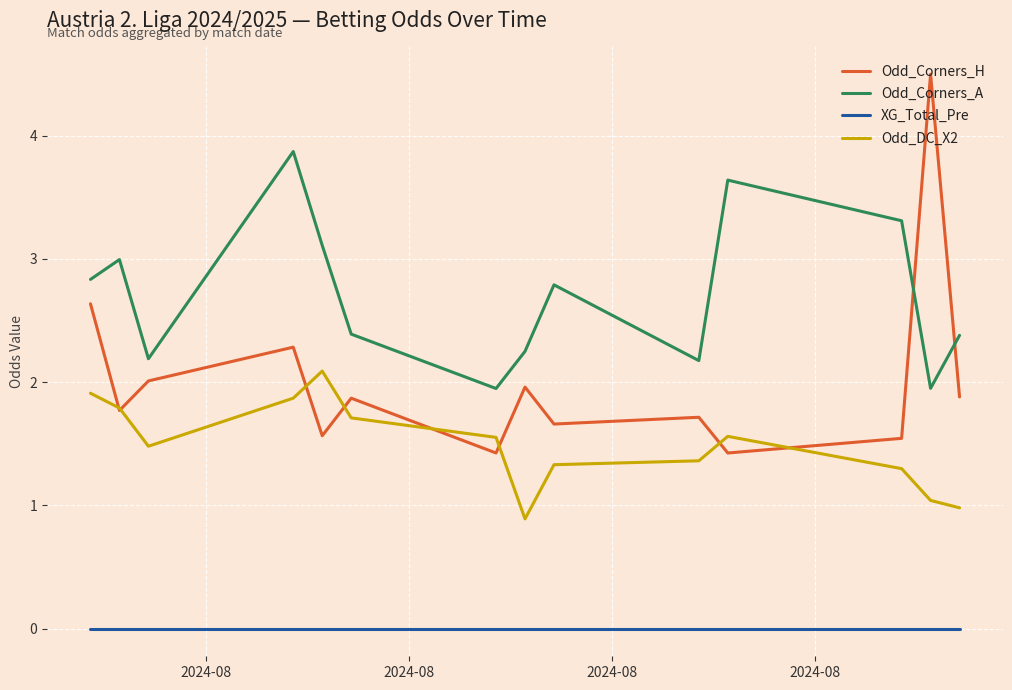

True or false: Odd_Corners_A and Odd_DC_X2 intersect in this chart.

False